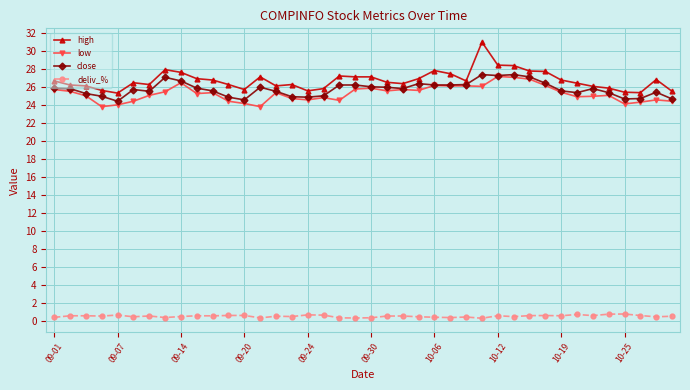

True or false: high and deliv_% intersect in this chart.

False